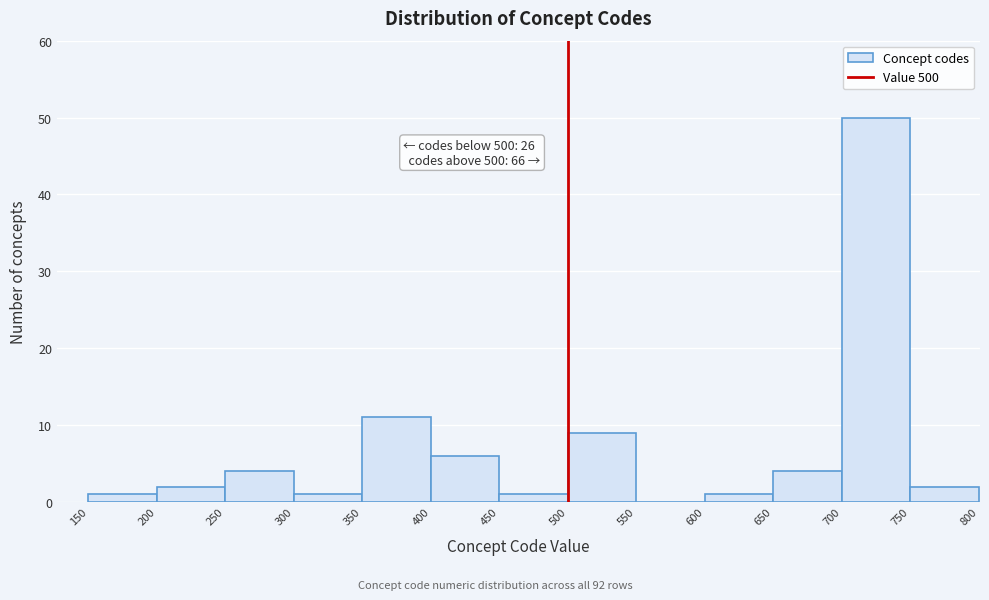

Over which range of the x-axis is the bar tallest?

700 to 750